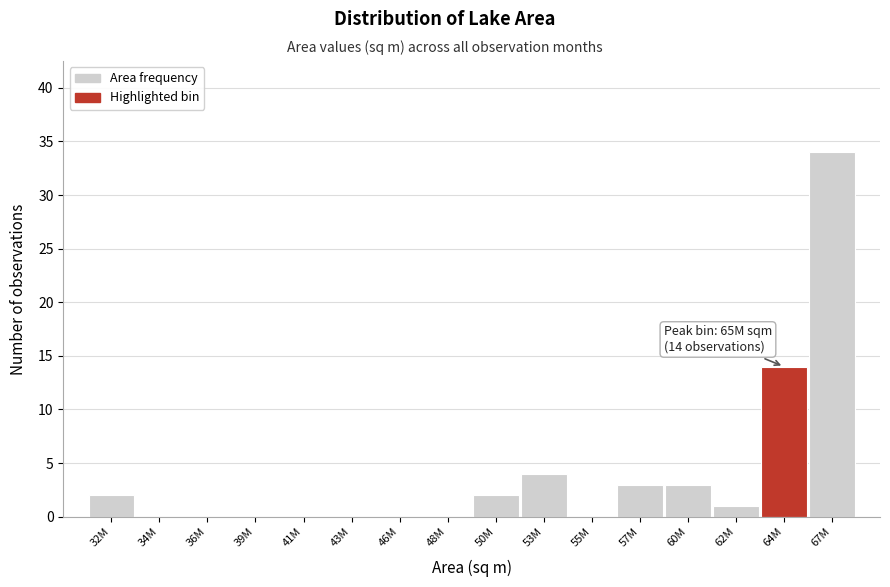

Reading left to right, transcribe all the data shown in this chart.

32M=2	34M=0	36M=0	39M=0	41M=0	43M=0	46M=0	48M=0	50M=2	53M=4	55M=0	57M=3	60M=3	62M=1	64M=14	67M=34